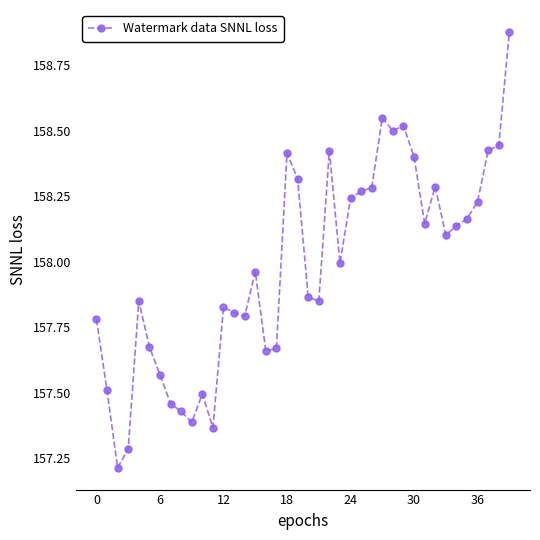

What is the difference between the maximum and second lowest values?

1.6